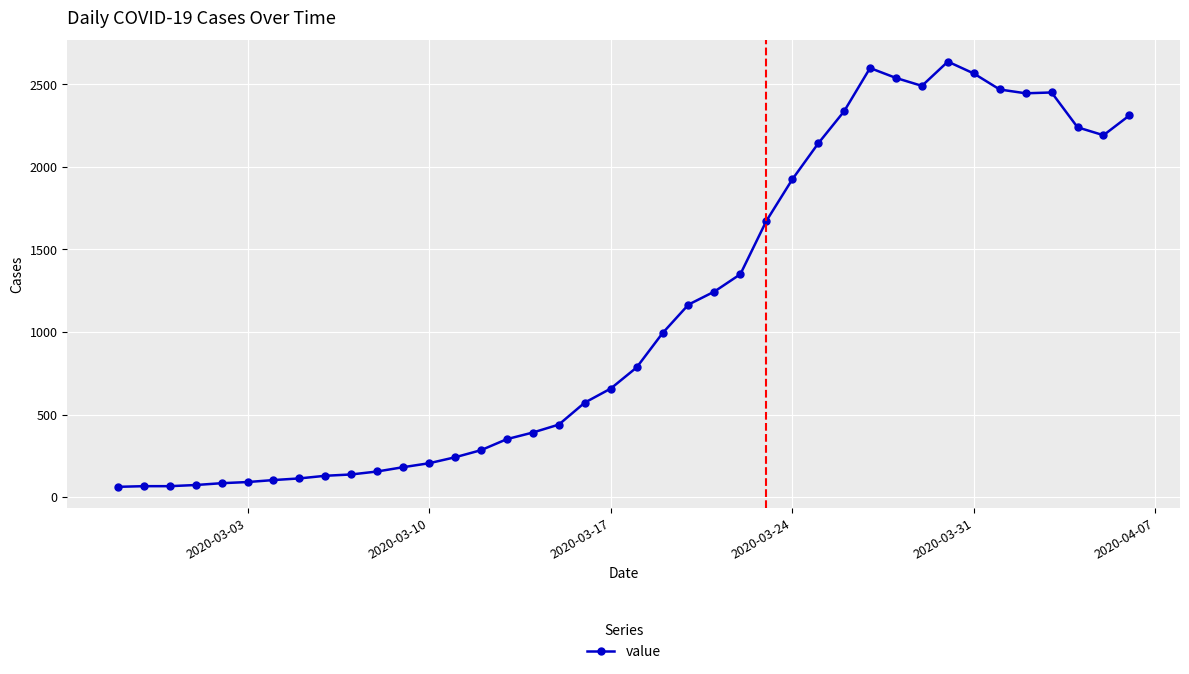

What is the value of the 31st point from the left?

2539